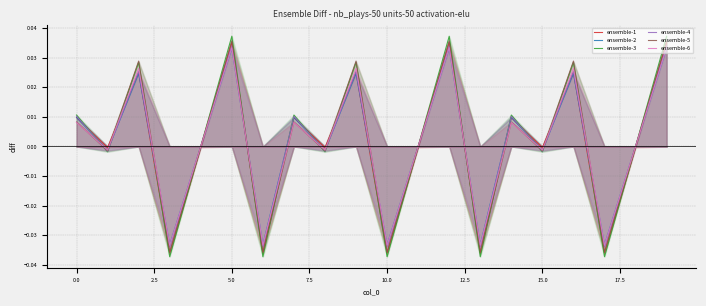

What is the difference between the maximum and minimum values in the ensemble-2 series?

0.1